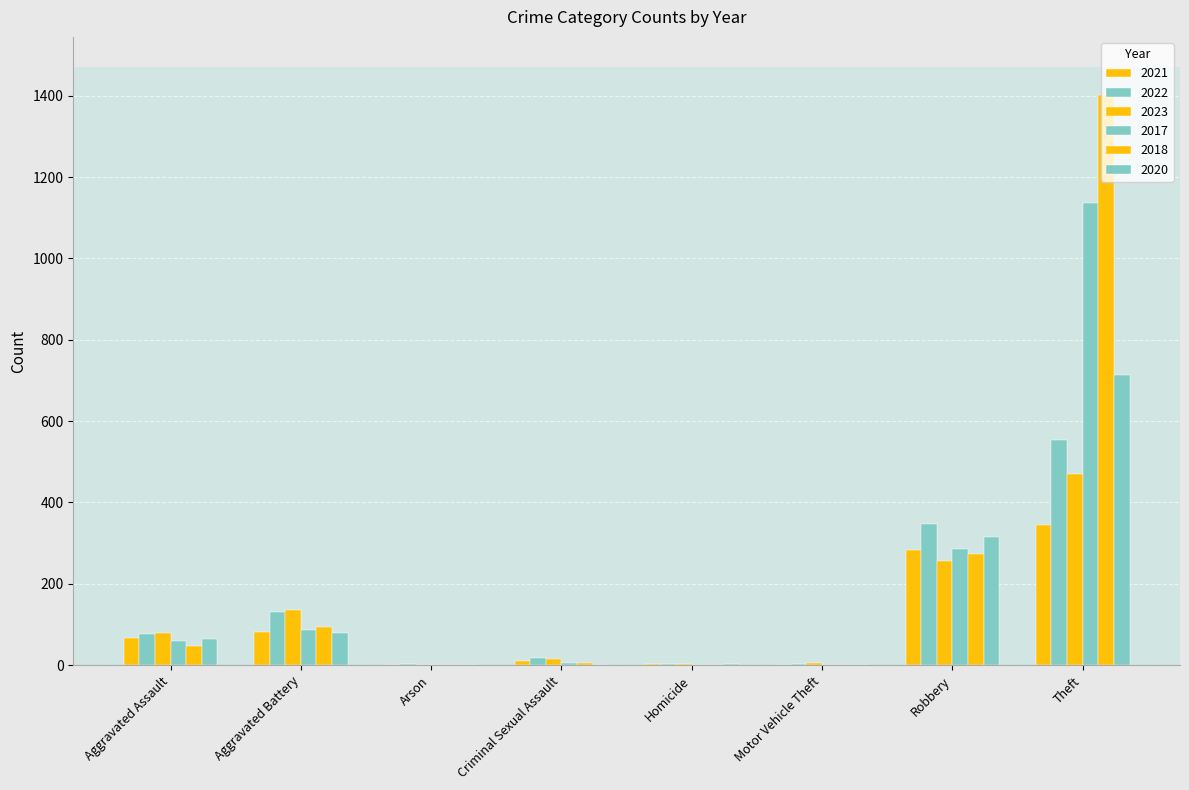

Count the number of data series in this chart.

6